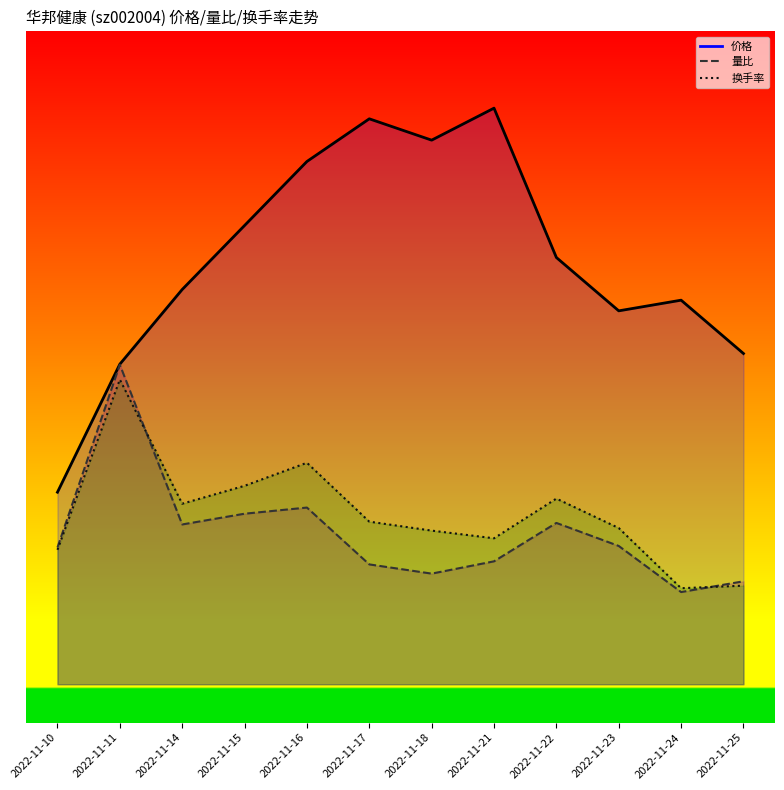

How many lines are shown in the chart?

3